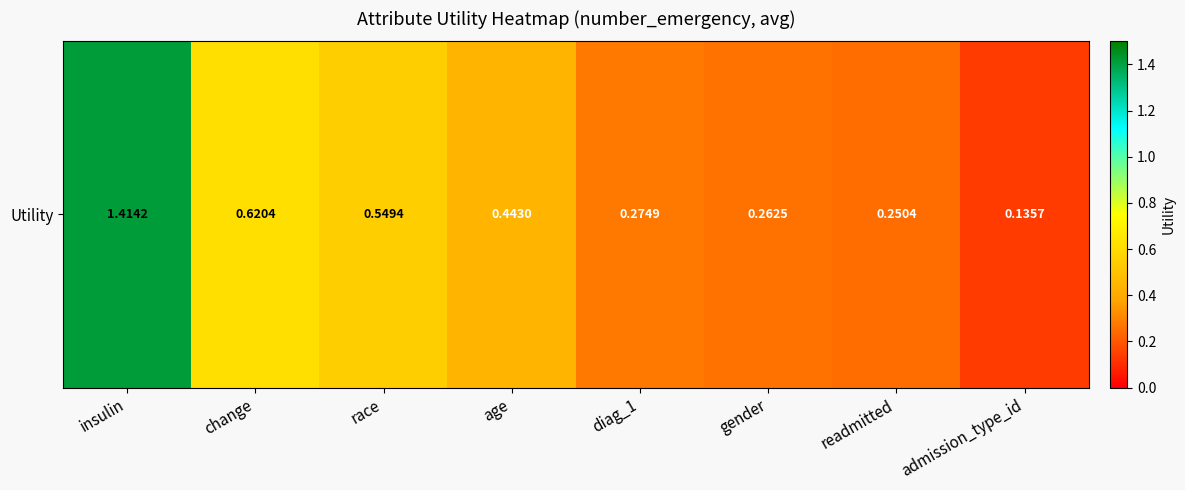

What is the approximate value at insulin?

1.4